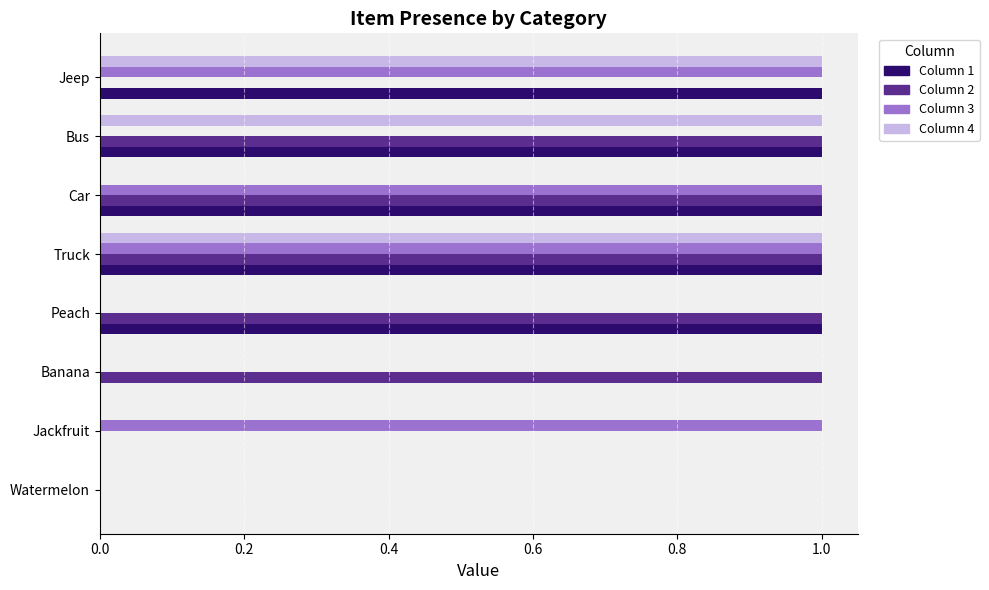

At which category is the sum across all series the highest?

Truck